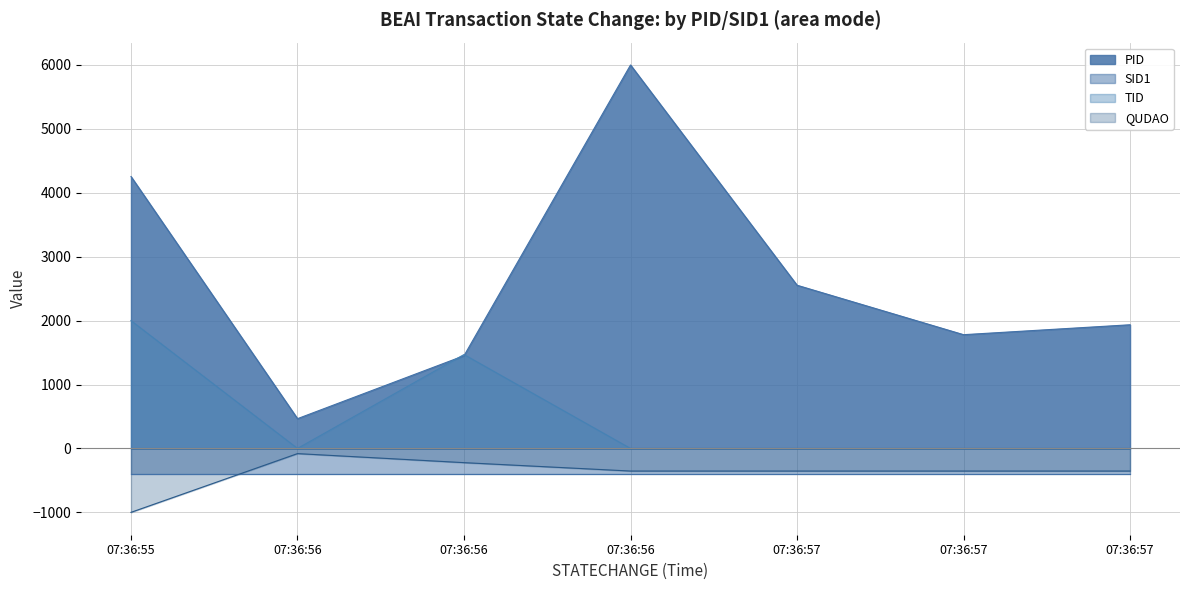

At which label does PID first exceed 1935?

07:36:55